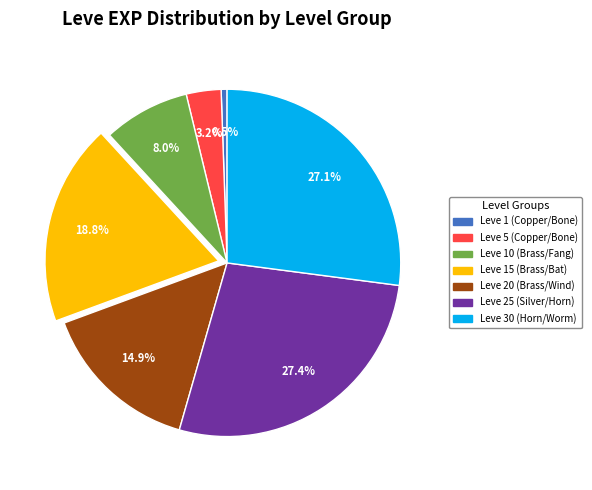

Between Leve 1 (Copper/Bone) and Leve 30 (Horn/Worm), which is larger?

Leve 30 (Horn/Worm)